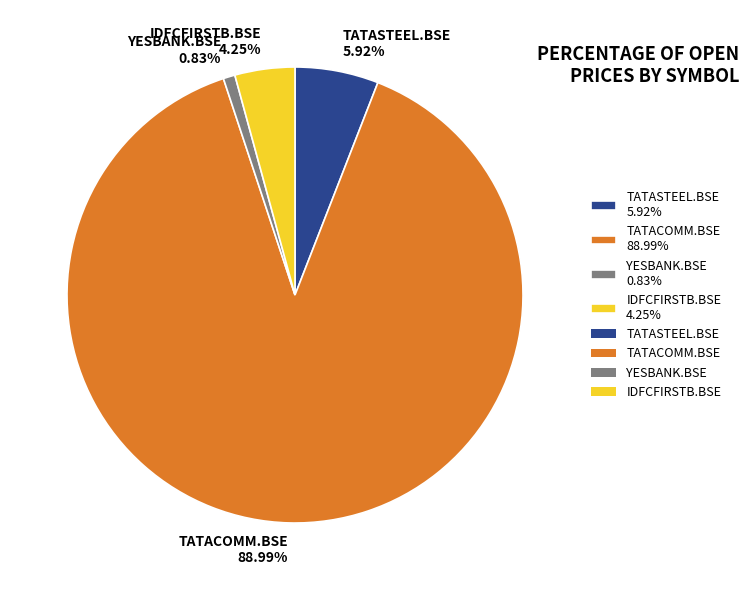

Rank the categories by value from lowest to highest.

YESBANK.BSE, IDFCFIRSTB.BSE, TATASTEEL.BSE, TATACOMM.BSE